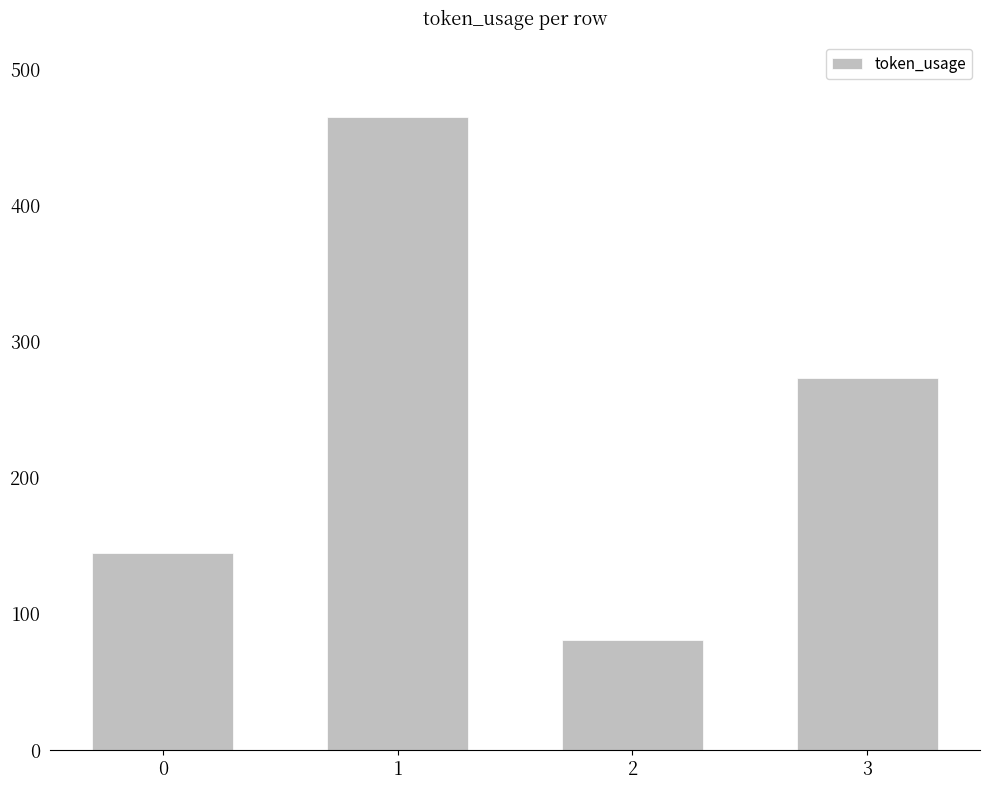

Count the number of categories in the chart.

4